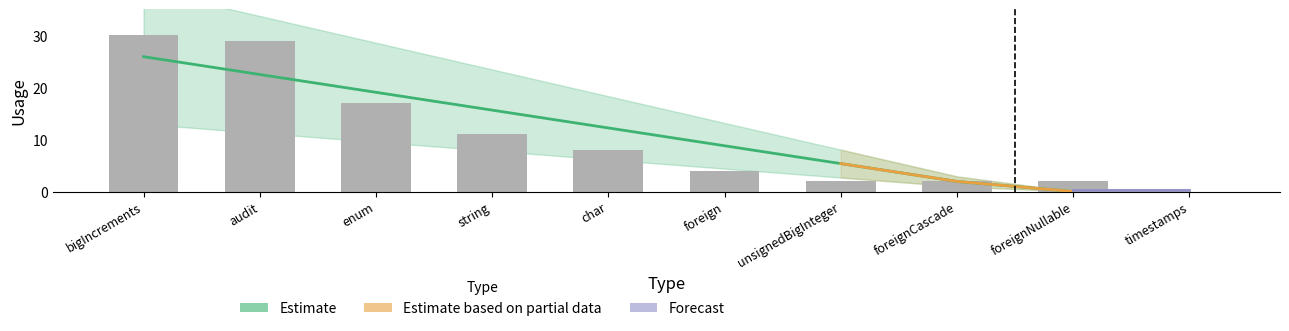

True or false: the data shows 14 at bigIncrements.

False